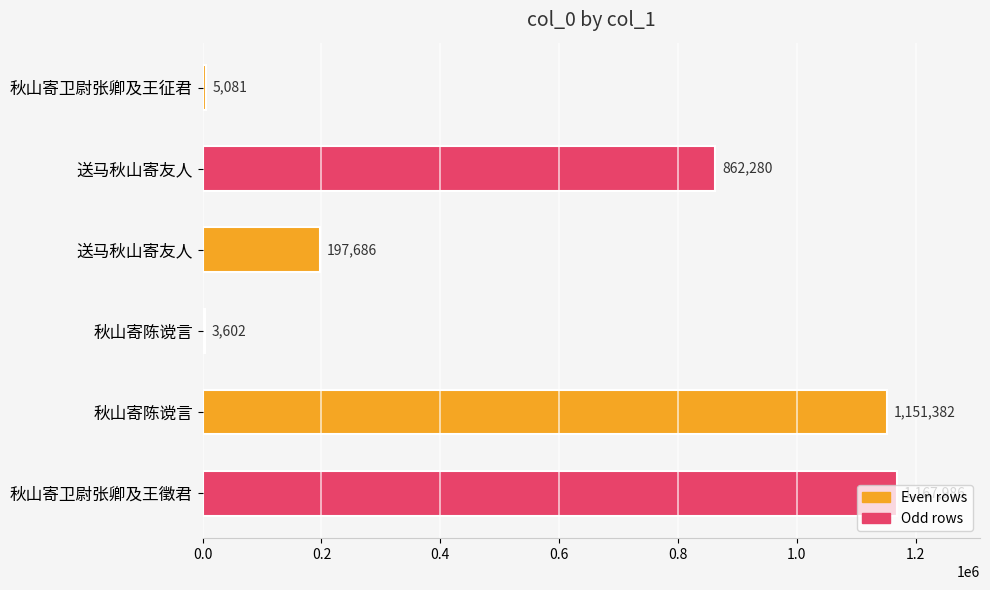

How many data points does each series have?

6